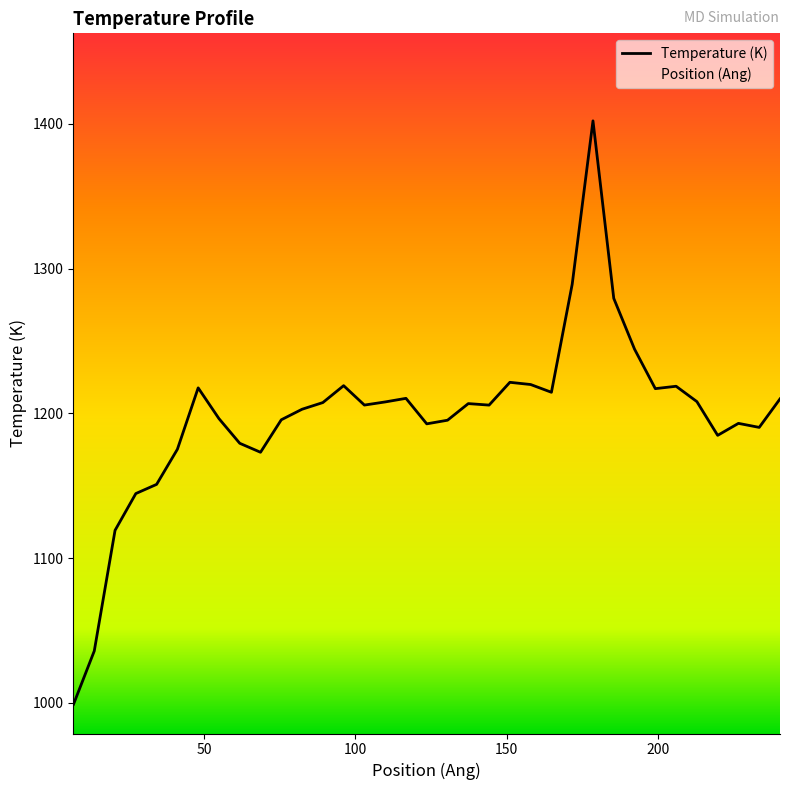

What is the highest value of the Temperature (K) series?

1402.1